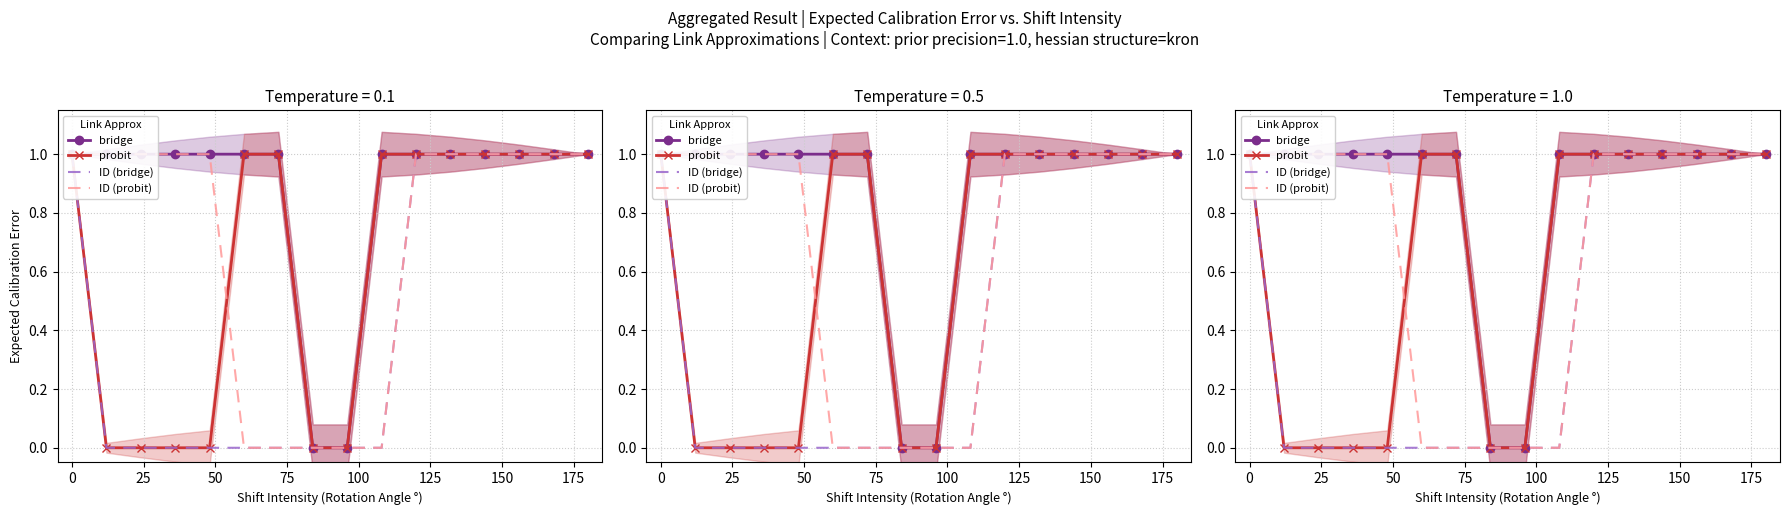

Between 0 and 175, which series saw the biggest shift?

bridge